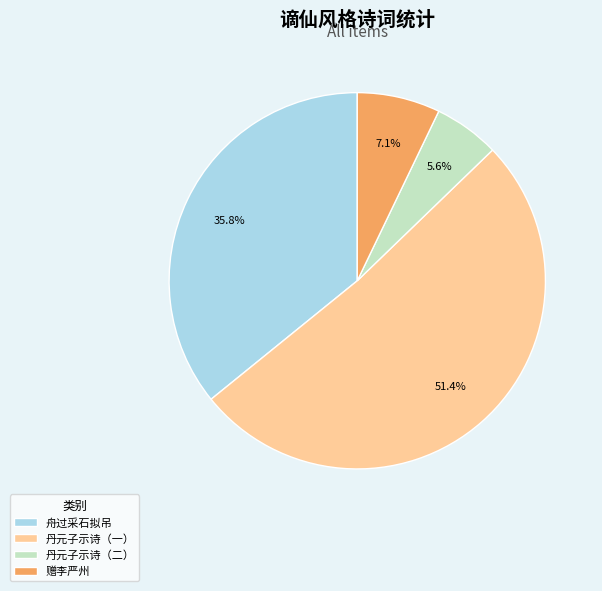

What is the smallest slice in the pie chart?

丹元子示诗（二）